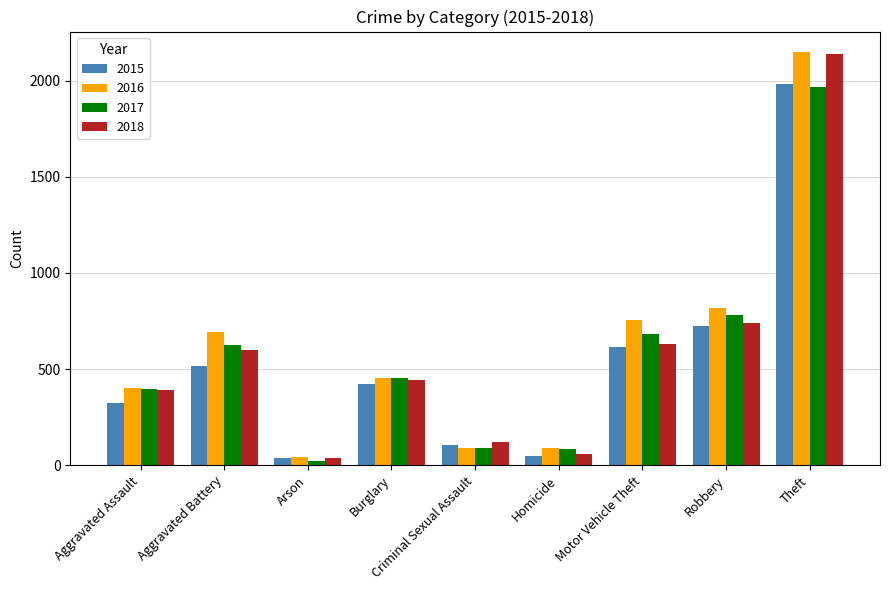

True or false: 2015 has a value of 105 at Criminal Sexual Assault.

True